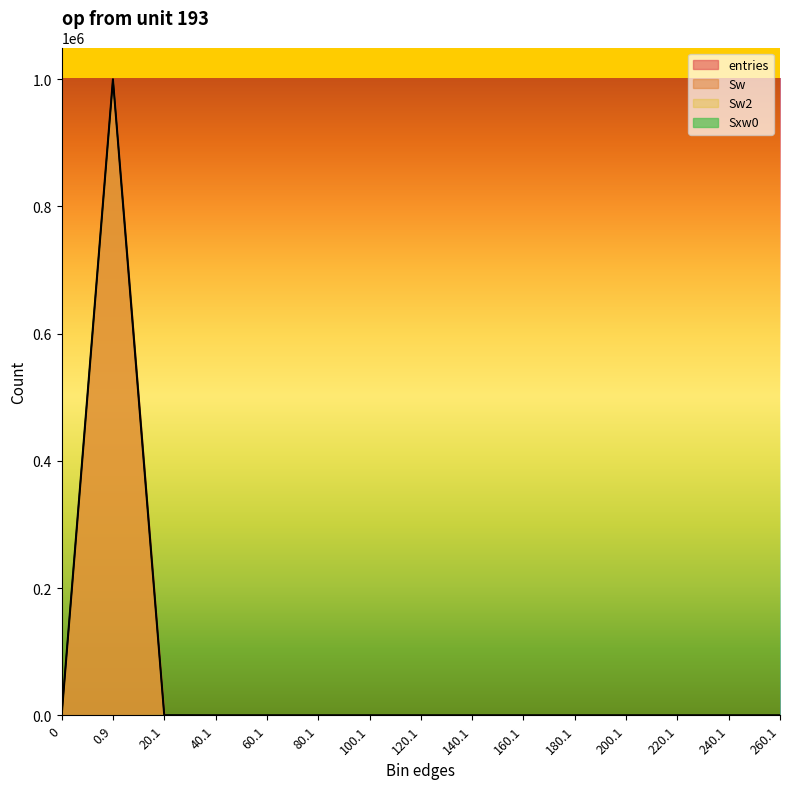

How many lines are shown in the chart?

4